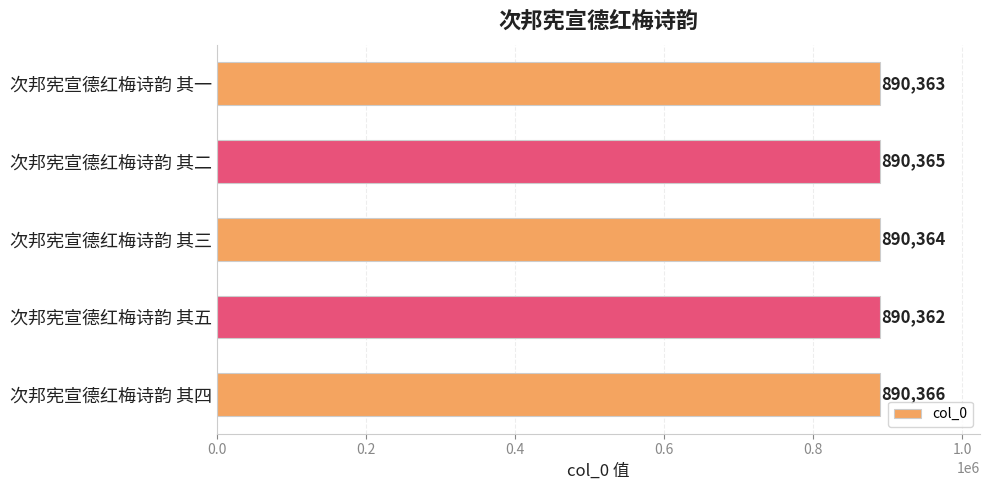

Is it true that the value at 次邦宪宣德红梅诗韵 其一 is 1553772?

False